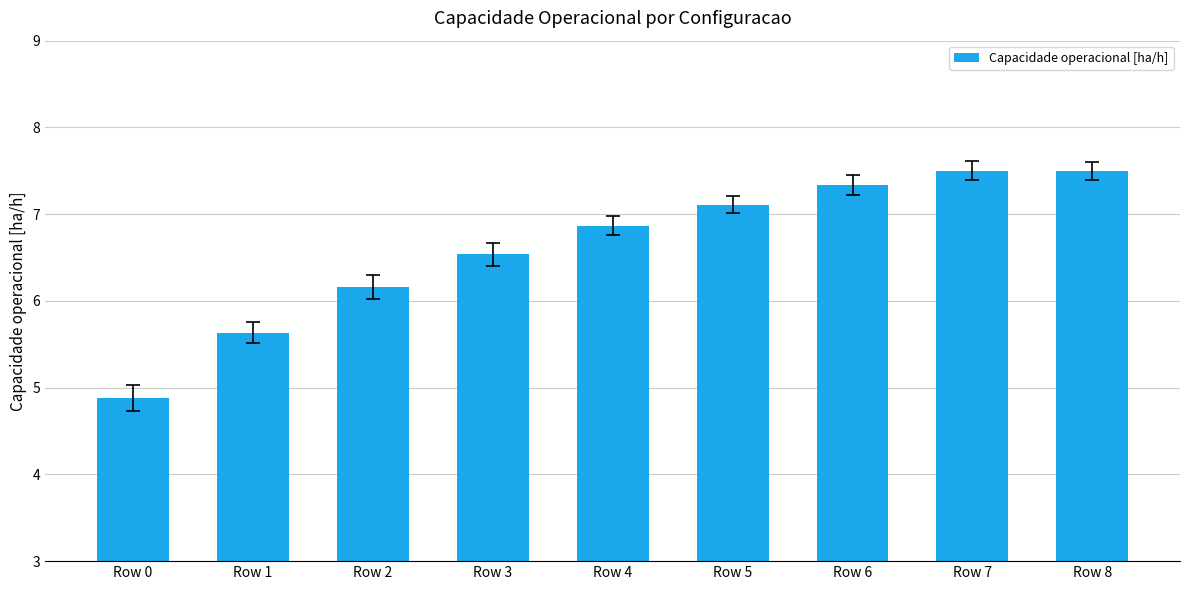

Approximately how many times larger is the value at Row 6 compared to Row 1?

1.3